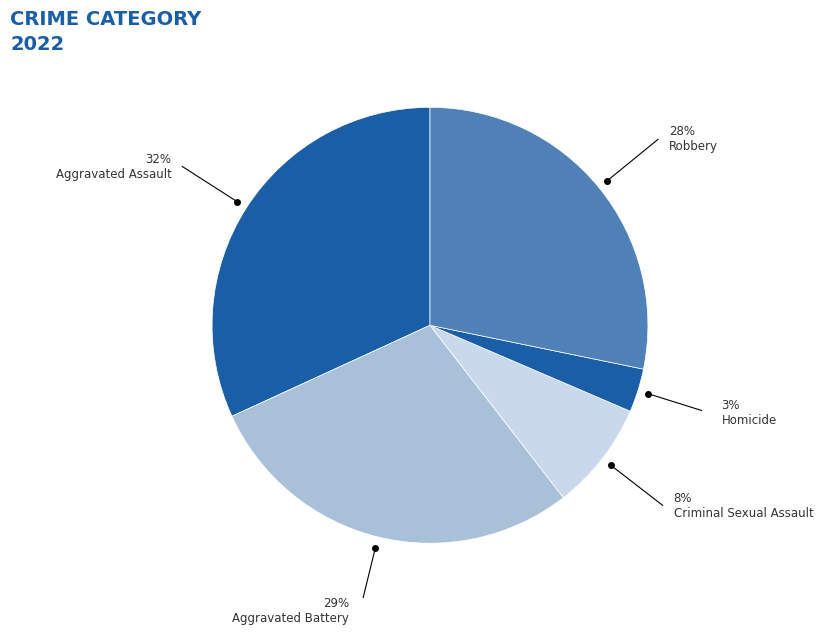

Is there a majority slice in this chart?

No